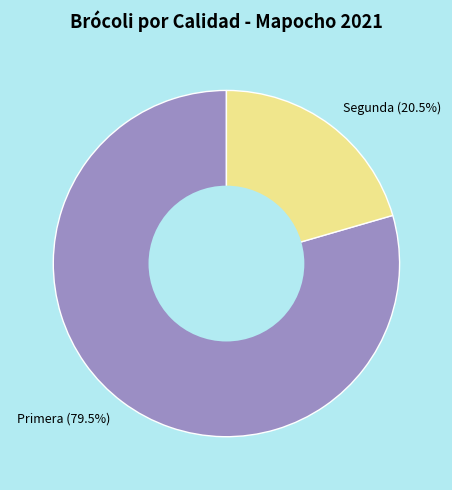

What is the total percentage of Segunda and Primera?

100.0%